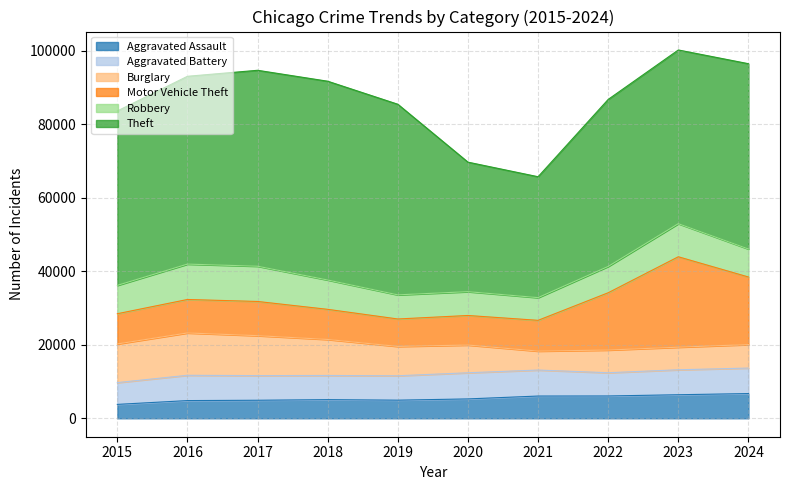

At which category does Aggravated Assault reach its first local valley?

2019